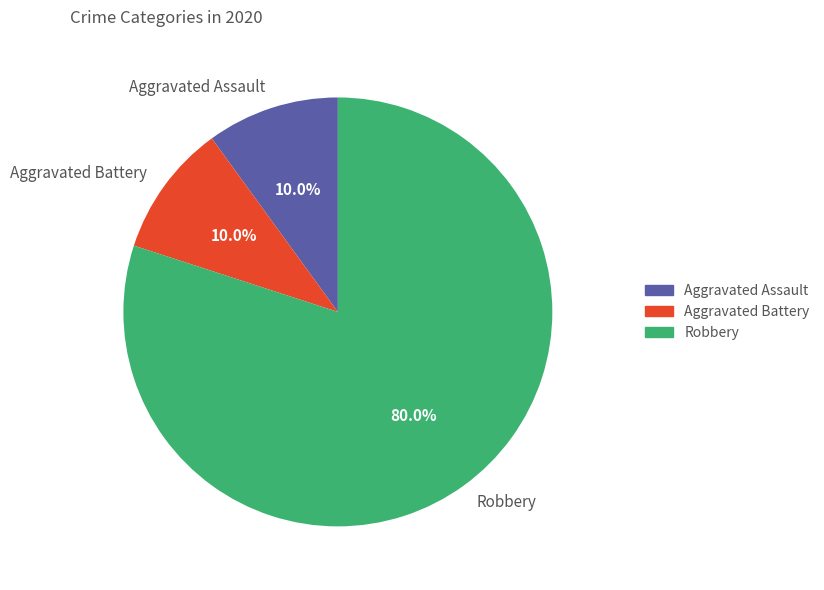

To the nearest percent, what portion does Robbery represent?

80%